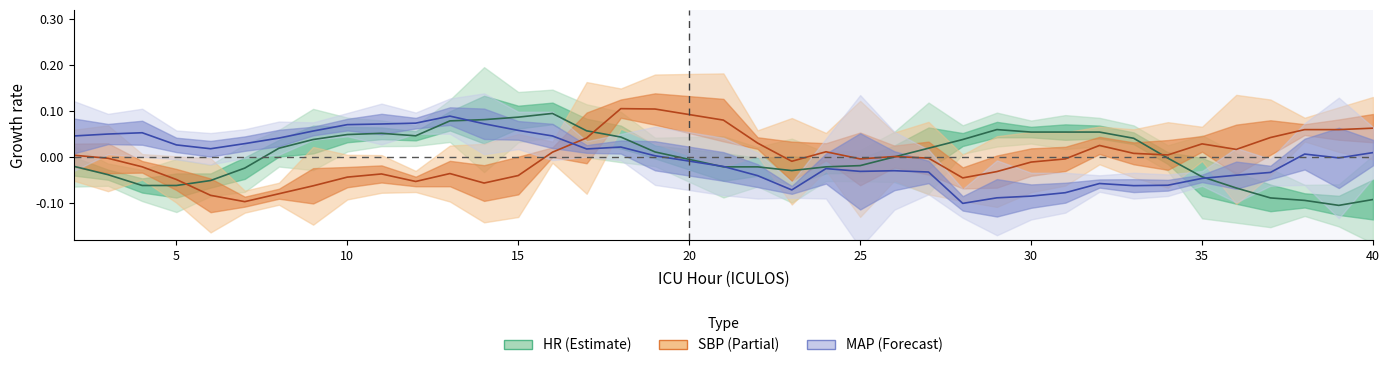

Does the chart display data point markers on the line(s)?

No